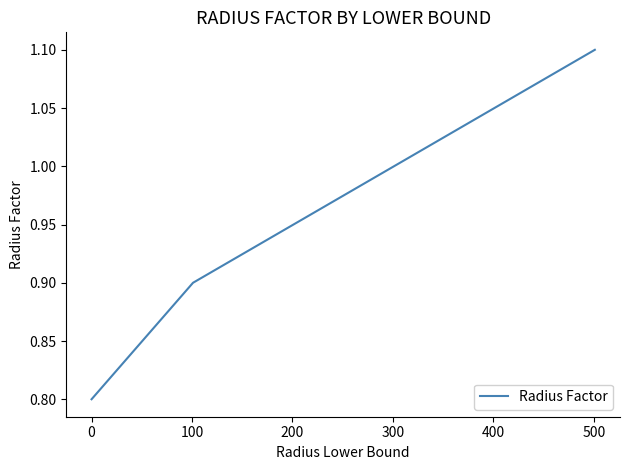

What is the average value?

1.0